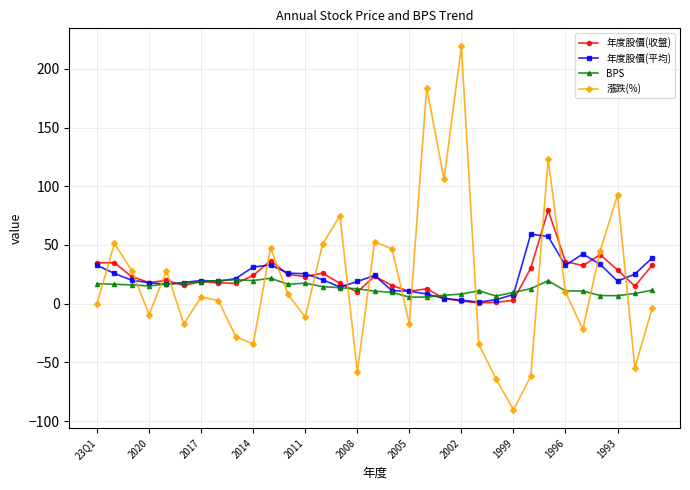

In 漲跌(%), how many points are higher than both neighbors (excluding endpoints)?

10